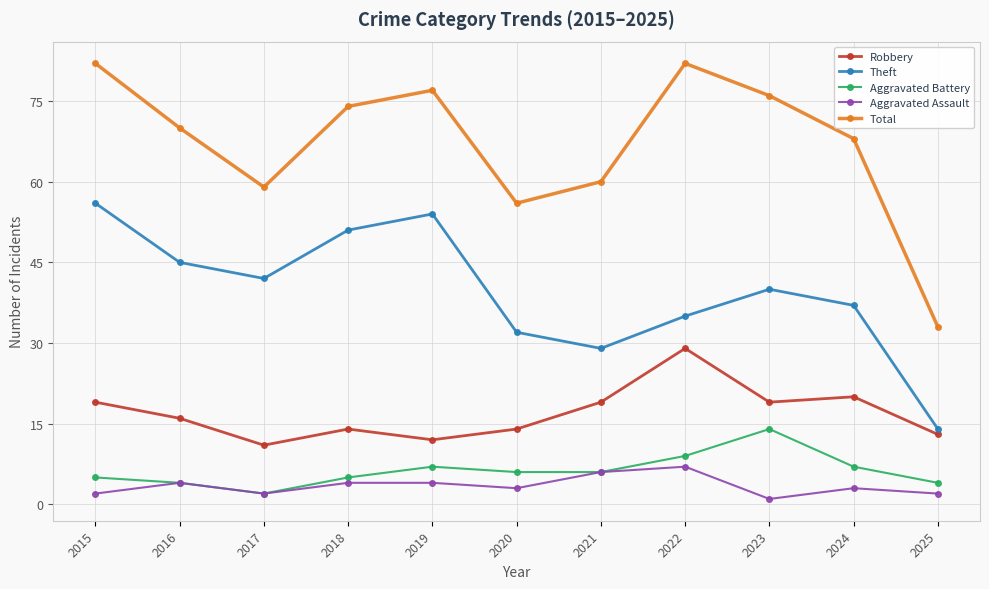

What is the maximum value for Aggravated Battery?

14